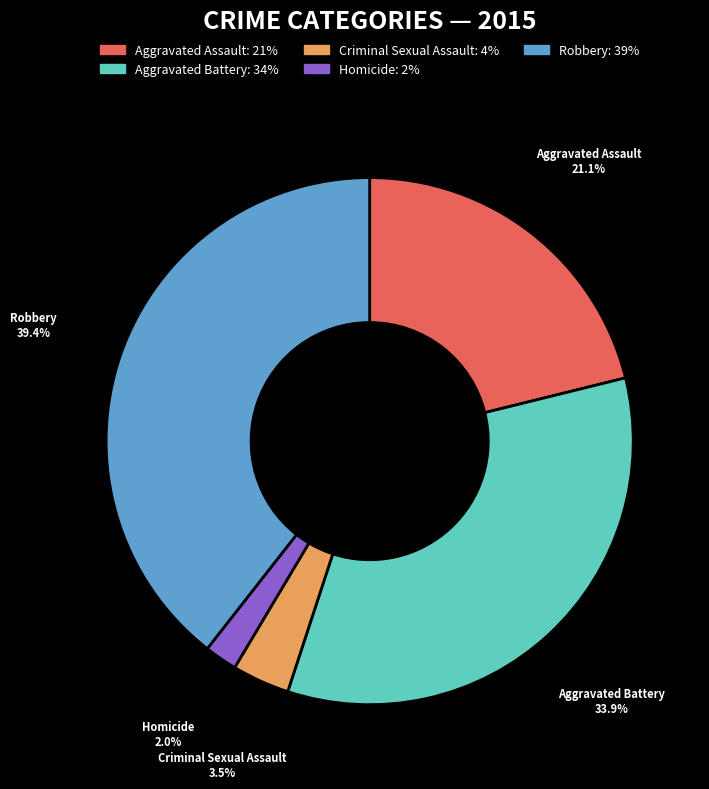

Does Robbery account for over 50% of the chart?

No